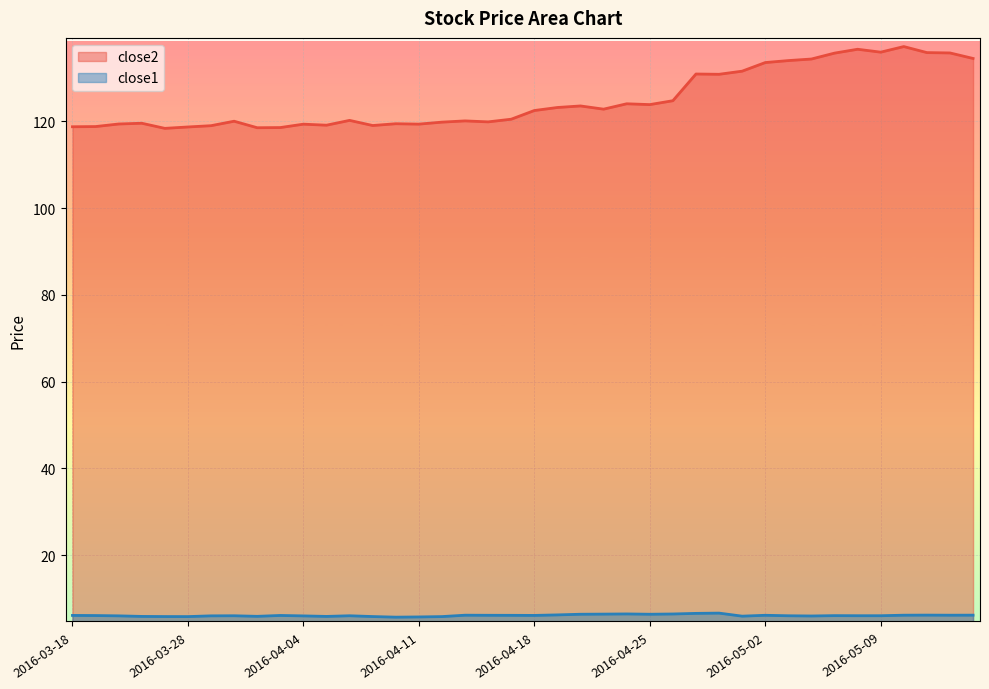

At which label does close2 reach its minimum?

2016-03-24